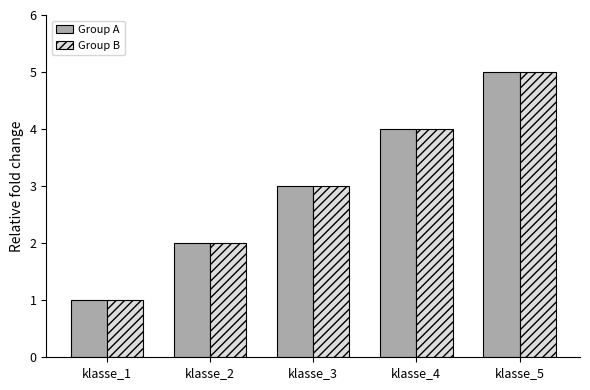

Reading left to right, list all the values displayed in this chart.

Group A: 1	2	3	4	5
Group B: 1	2	3	4	5